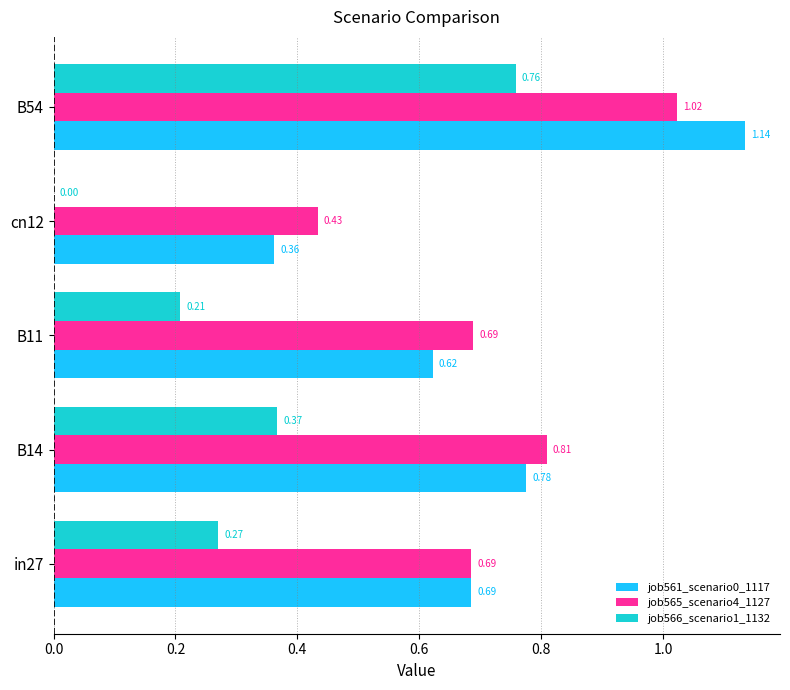

Is the value of job566_scenario1_1132 at B11 greater than the value of job561_scenario0_1117 at B11?

No